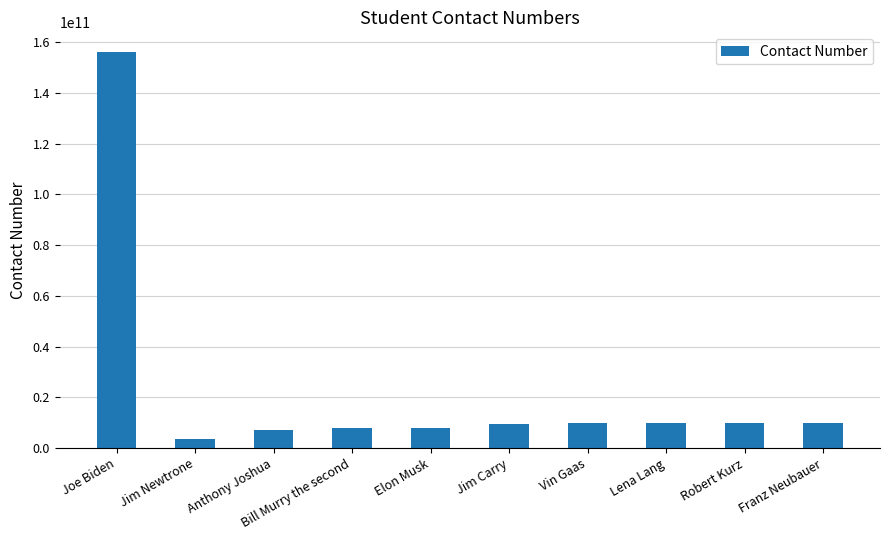

Does the chart contain stacked bars?

No